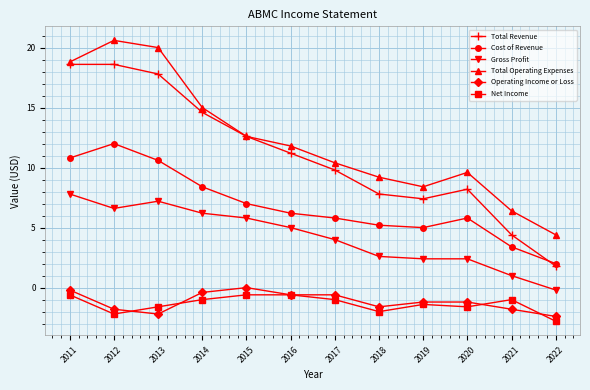

True or false: Cost of Revenue has a value of 11.7 at 2015.

False